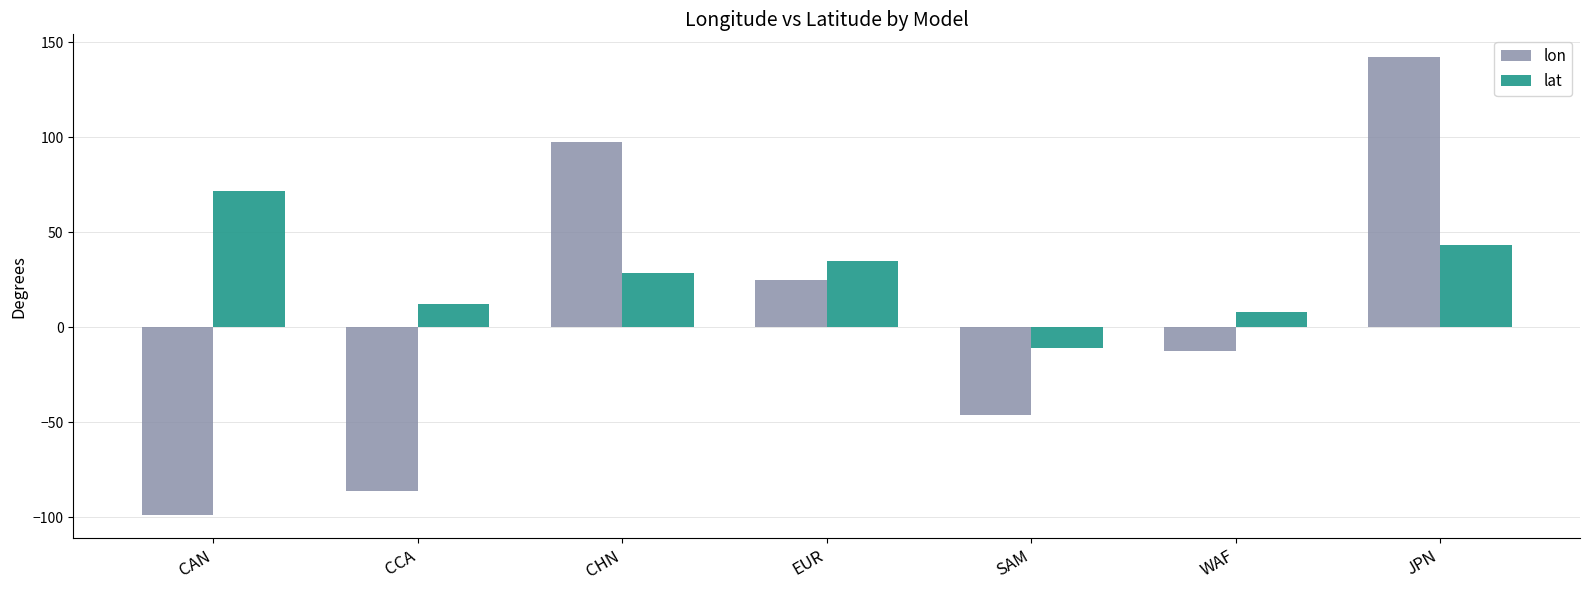

List the series in order of their overall mean, lowest first.

lon, lat